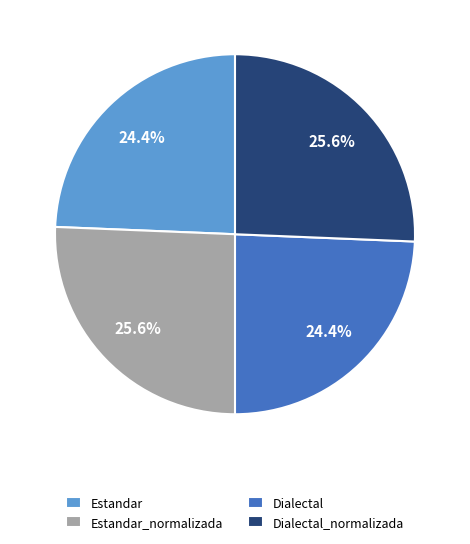

What percentage is NOT represented by Dialectal_normalizada?

74.4%